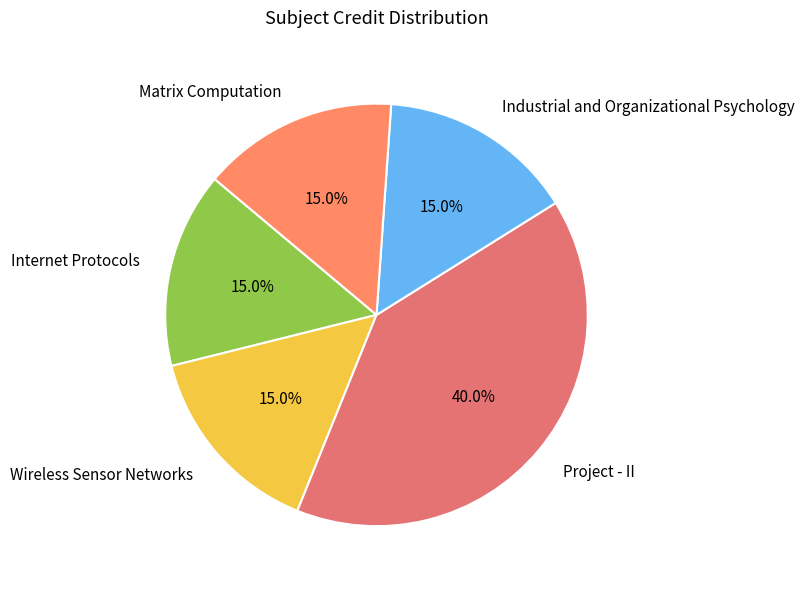

Is Wireless Sensor Networks the majority of the pie?

No